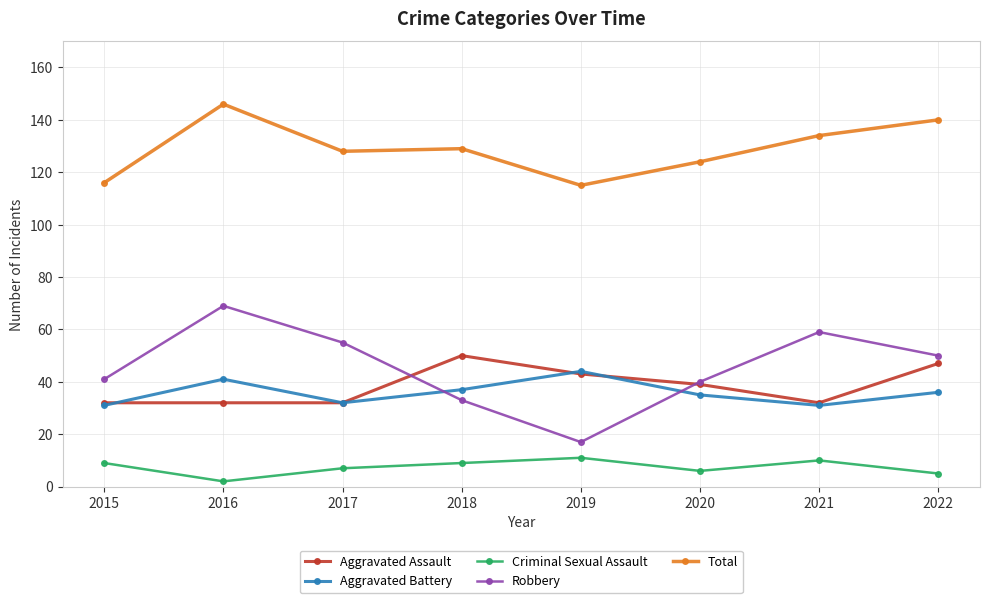

What is the difference between the second highest and second lowest values in the Criminal Sexual Assault series?

5